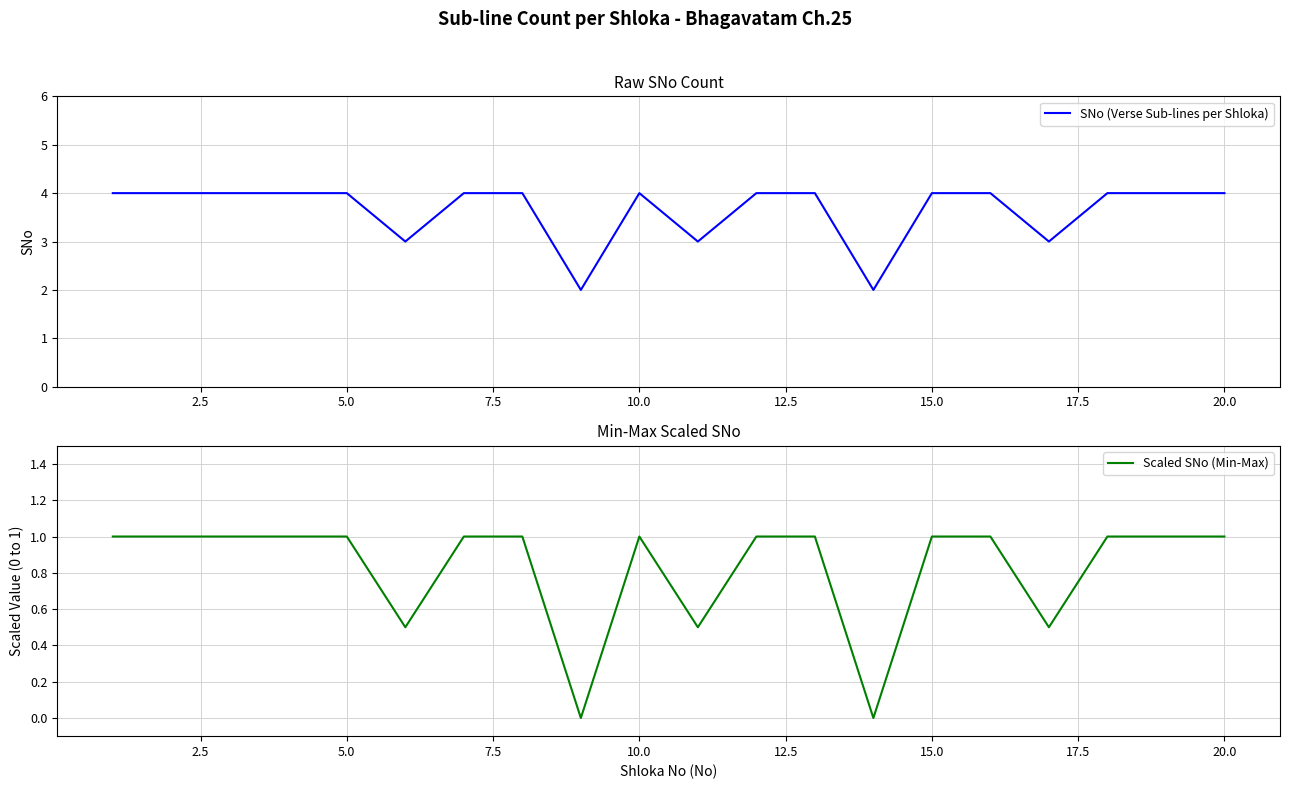

At how many categories does at least one series exceed 1?

20